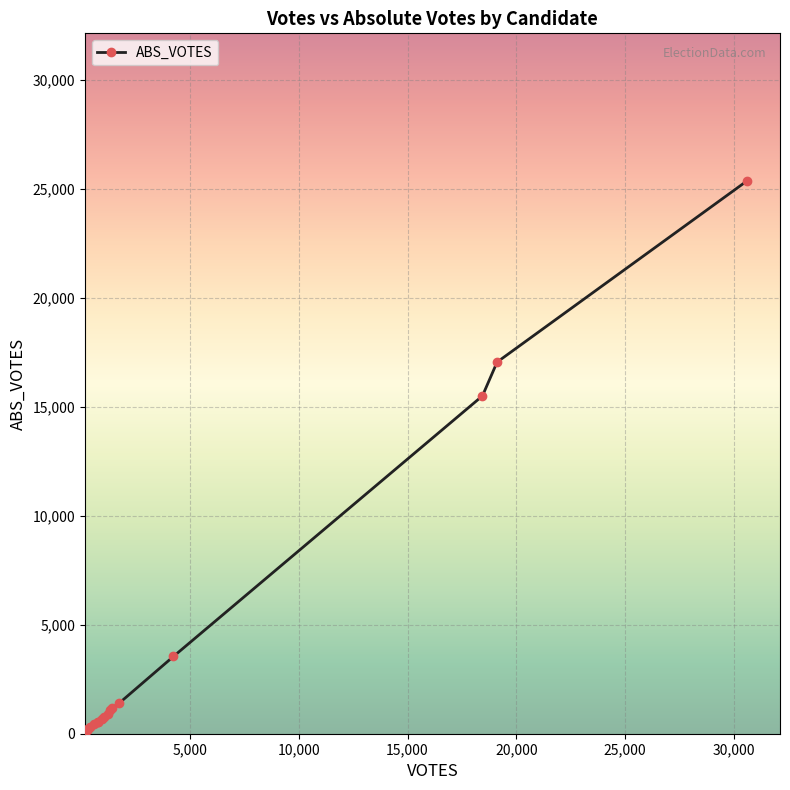

What is the average value?

3520